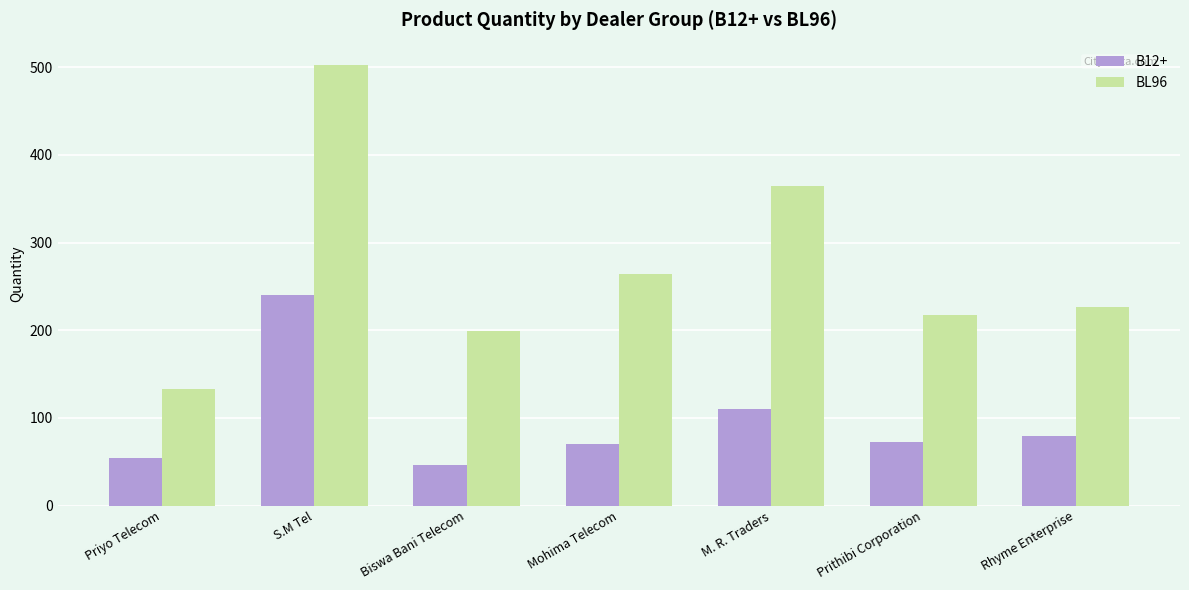

List the series in order of their overall mean, lowest first.

B12+, BL96